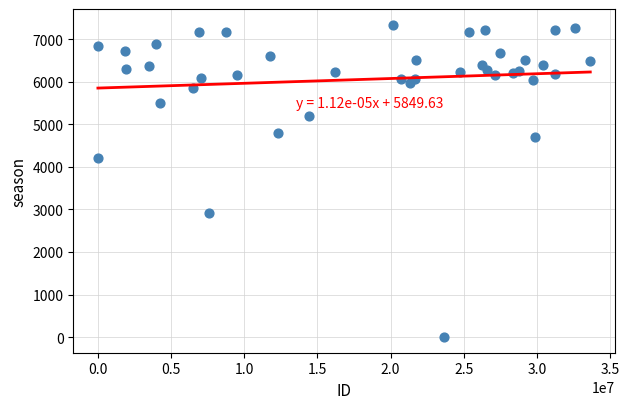

What Y value in the scatter plot is closest to 3670?

4203